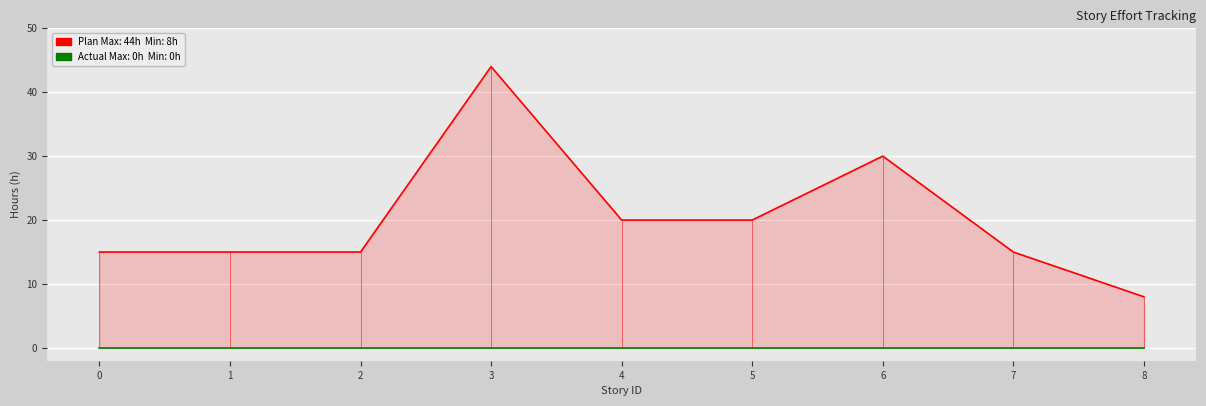

Rank the series at 2 from lowest to highest value.

Effort Actual (h), Effort Plan Original (h)